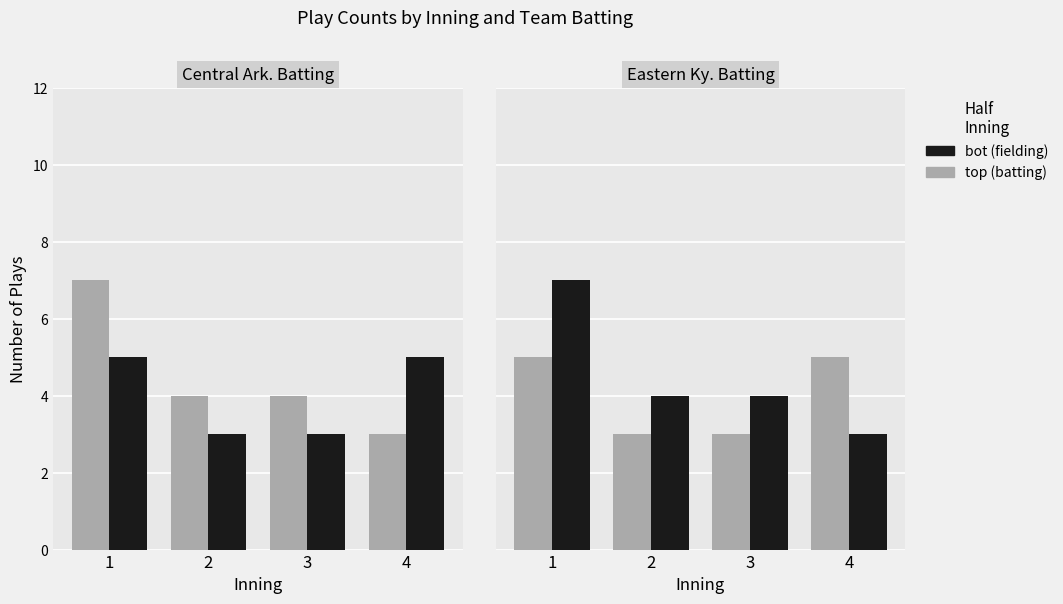

Does the chart contain any negative values?

No